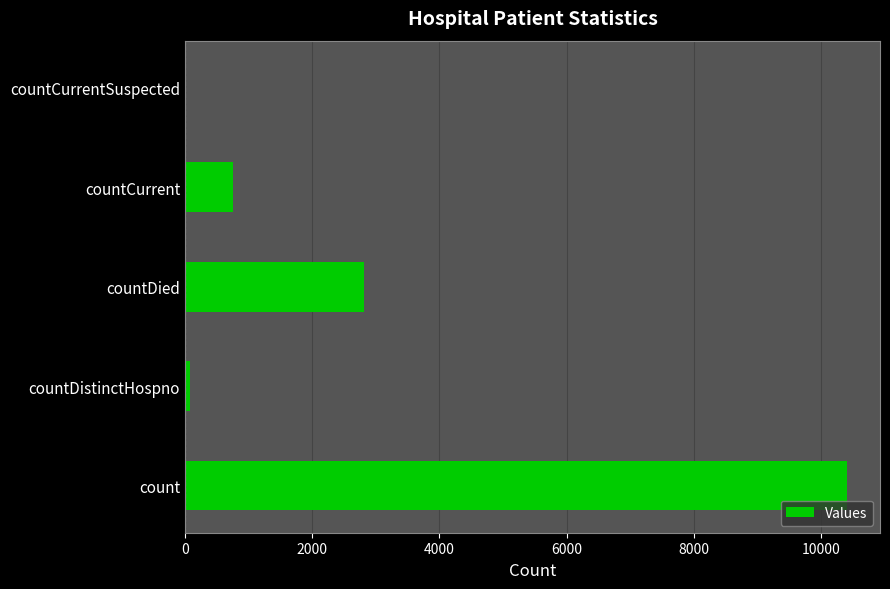

The value at countDied is 1791. True or false?

False